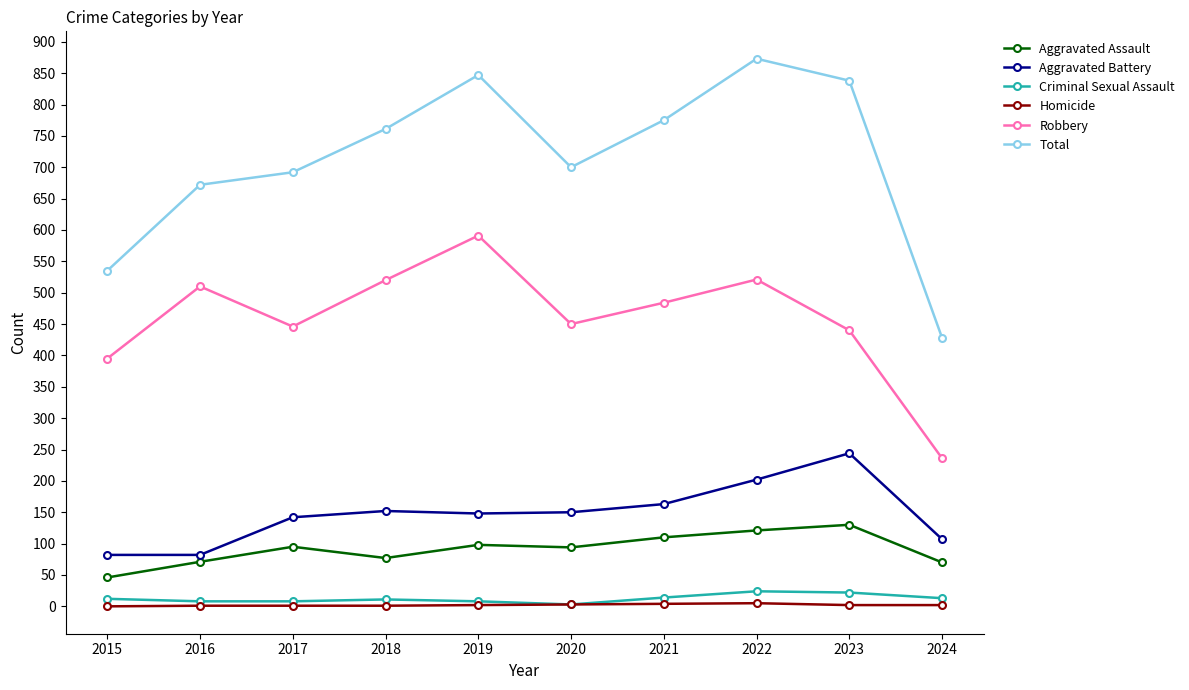

Which series changed the most between 2017 and 2023?

Total